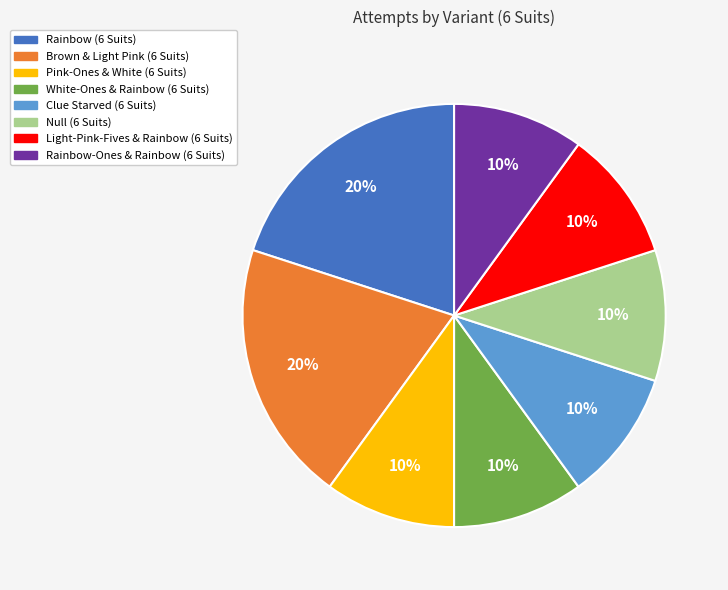

To the nearest percent, what percentage of the pie is Light-Pink-Fives & Rainbow (6 Suits)?

10%